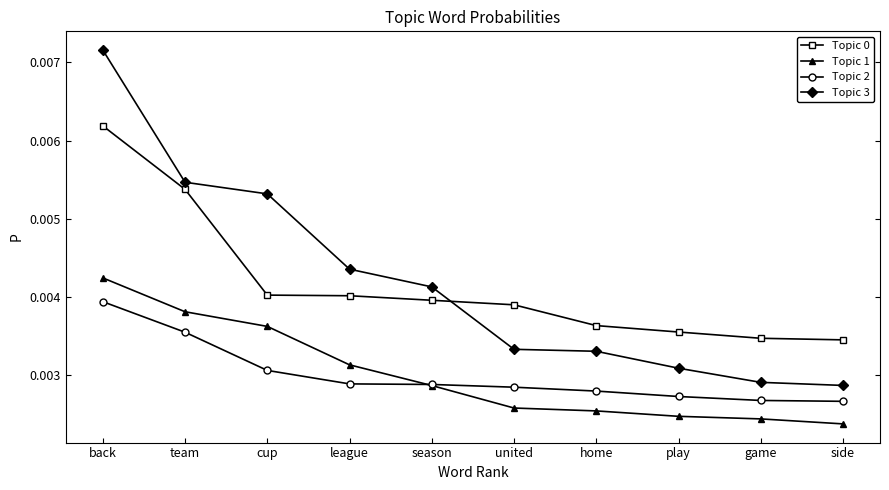

At which category is the sum across all series the highest?

back